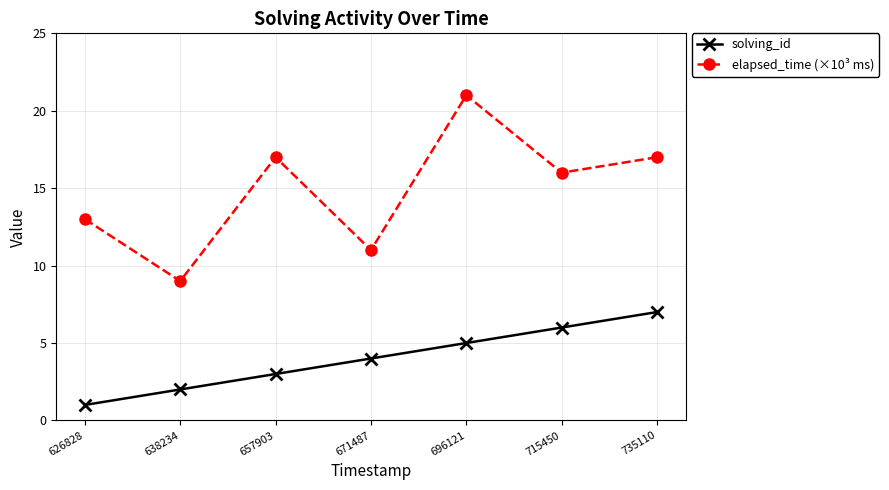

Where is solving_id nearest to the value 4?

671487